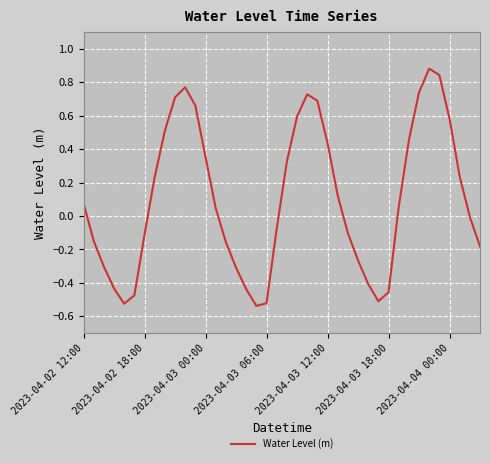

What is the difference between the maximum and minimum values?

1.4